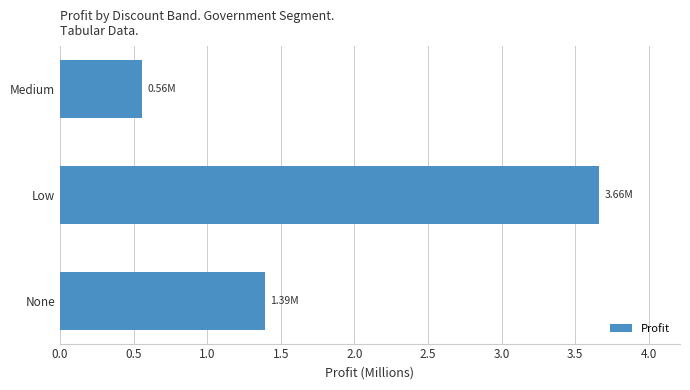

How many series are shown in this chart?

1